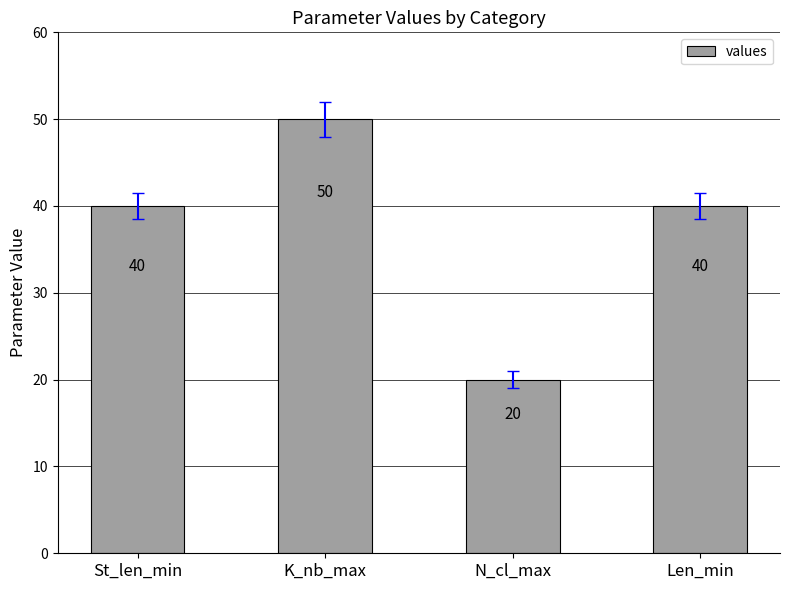

How many values are between 40 and 50?

3